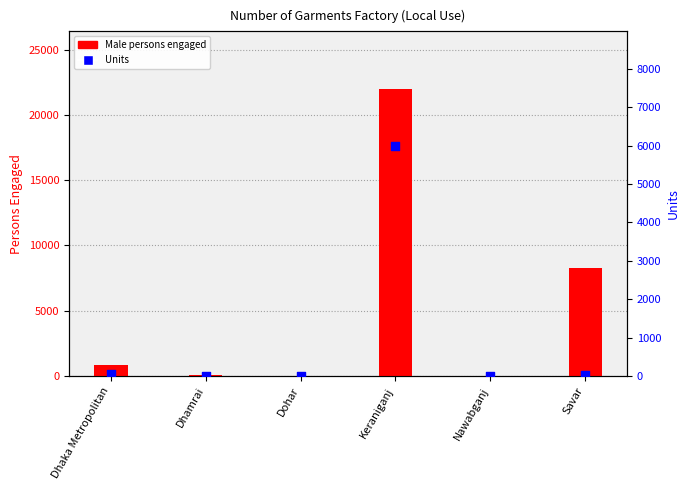

Which series has the largest total across all categories?

Male